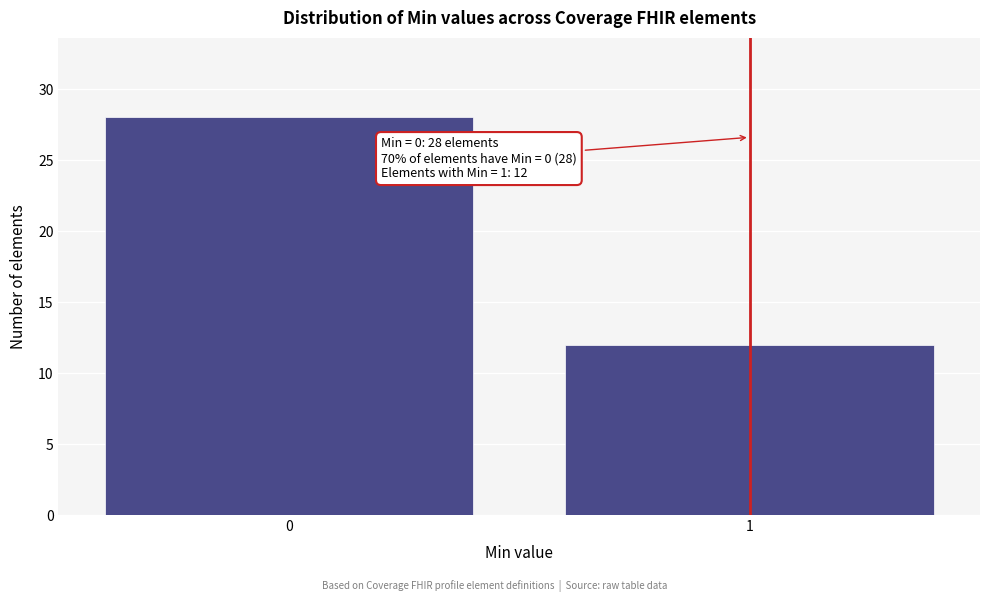

Reading left to right, extract all data points from this chart.

28	12